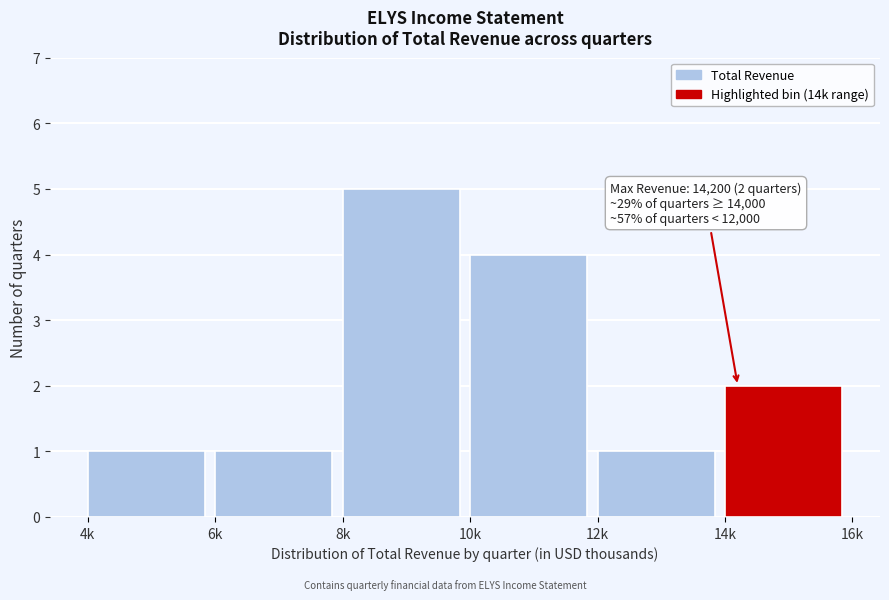

Reading right to left, transcribe all the data shown in this chart.

2	1	4	5	1	1